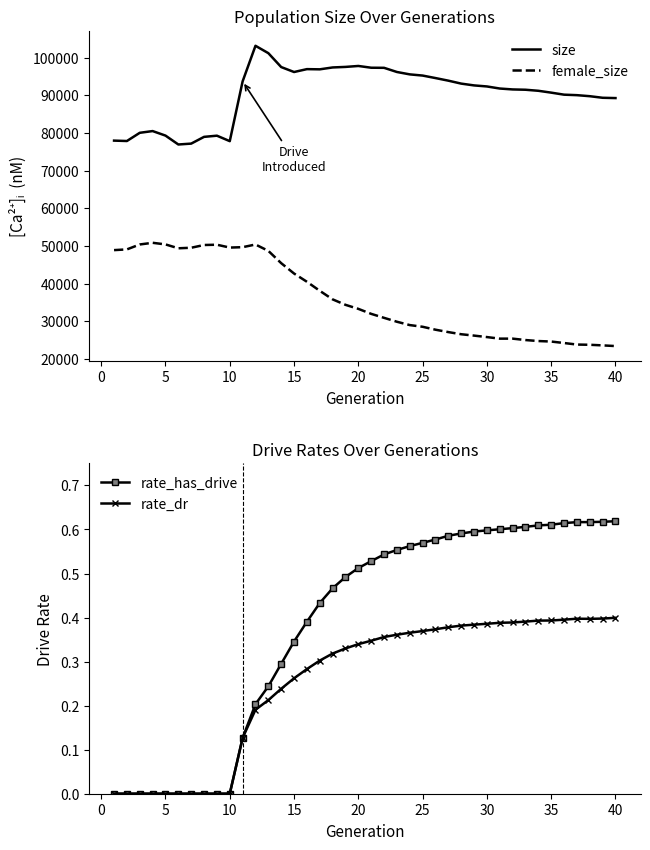

Is it true that rate_has_drive equals 0.2 at 20?

False